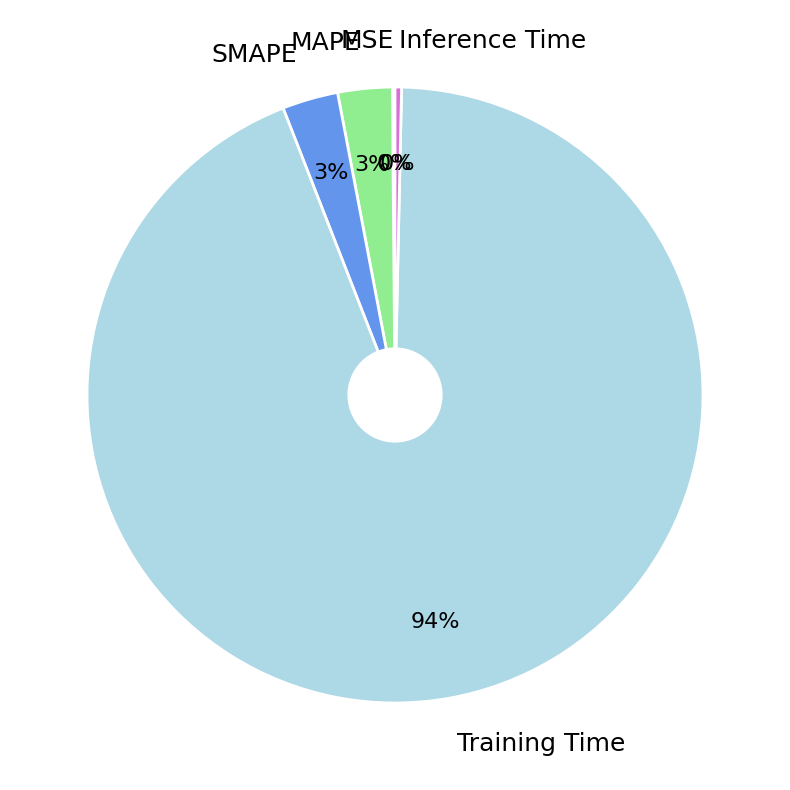

Which slice is the largest?

Training Time